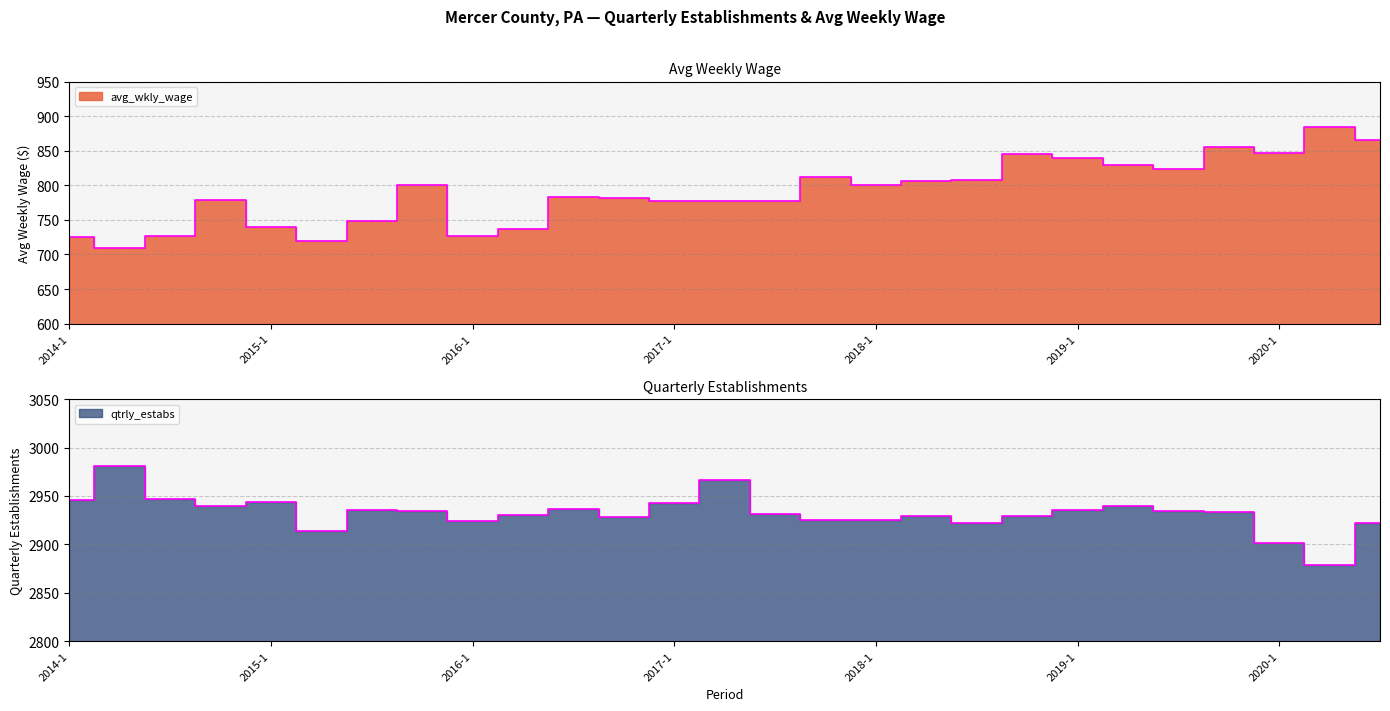

What is the maximum value for avg_wkly_wage?

884